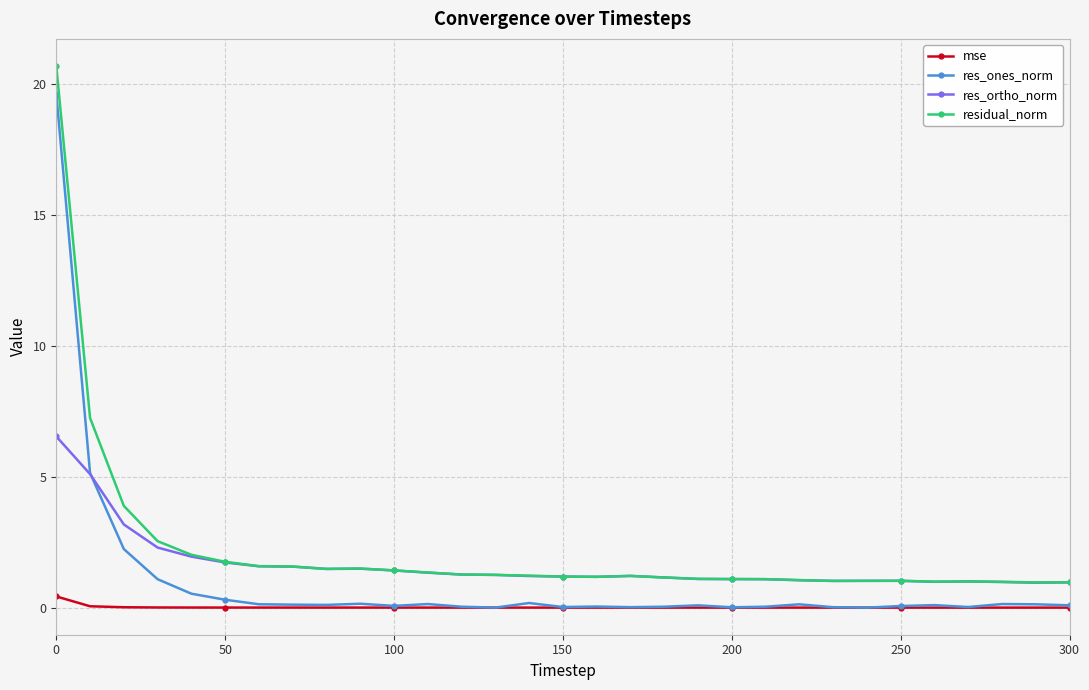

True or false: res_ones_norm and residual_norm intersect in this chart.

False